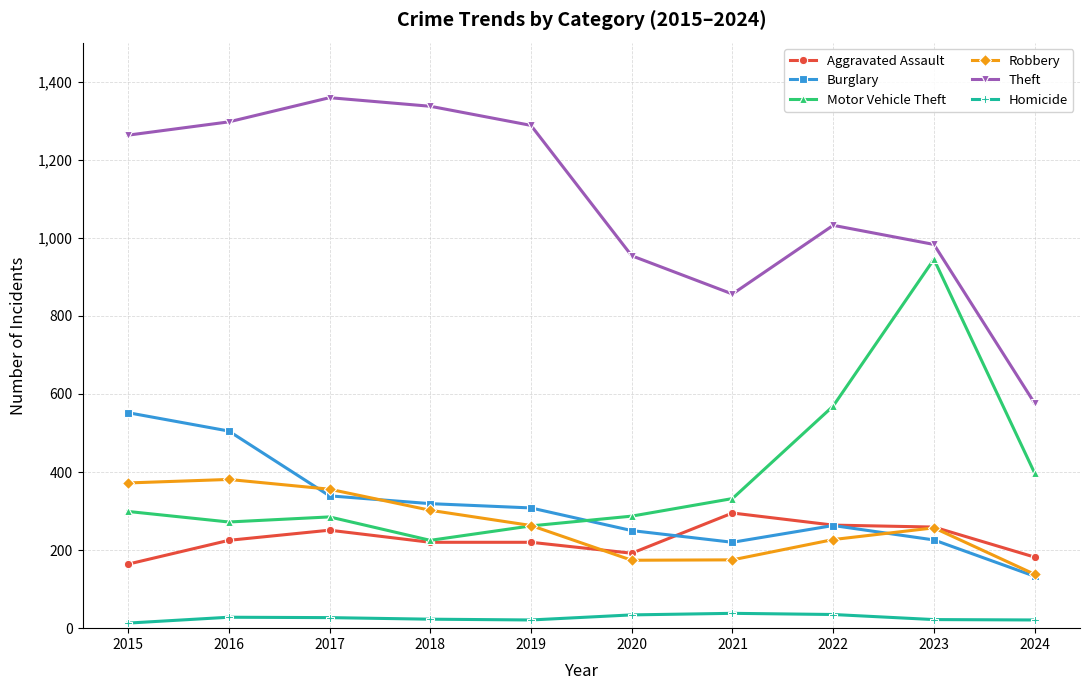

Where is the first local minimum for Theft?

2021